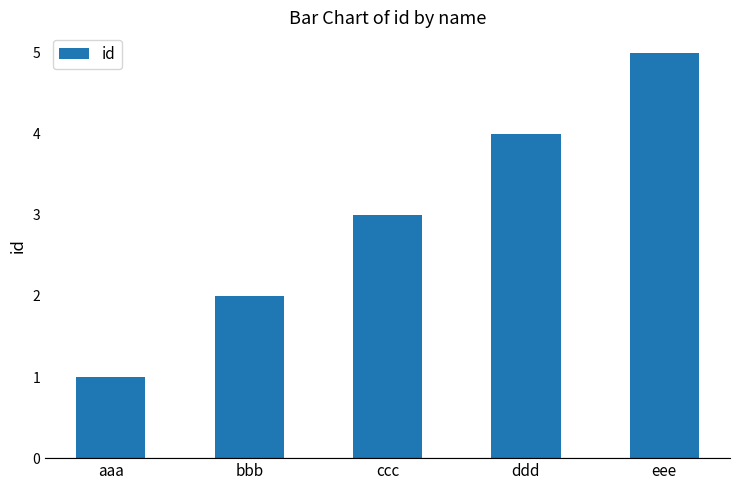

True or false: the data shows 1 at aaa.

True